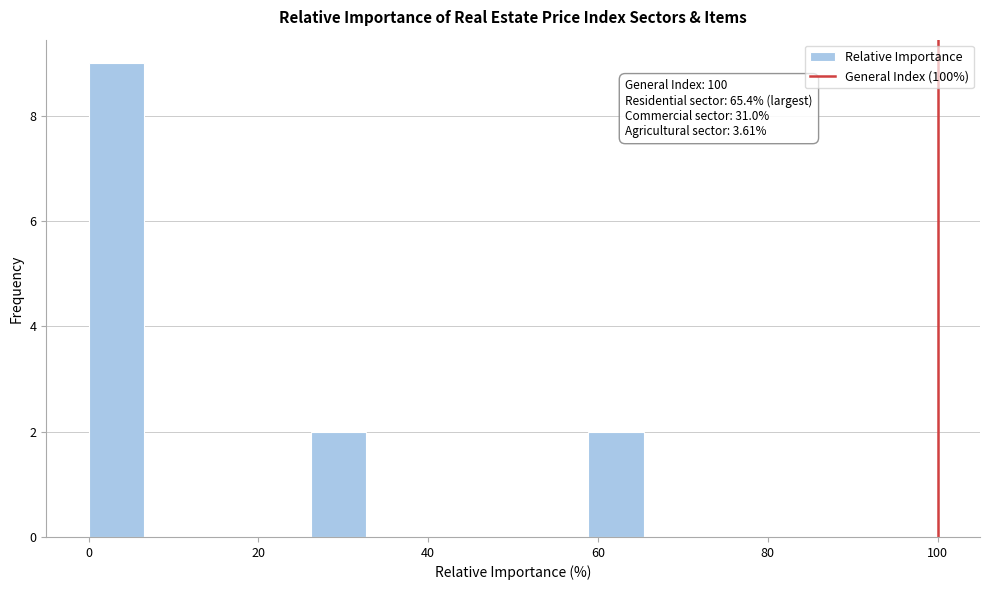

Read against the x-axis, roughly where is the centre of the tallest bar?

4